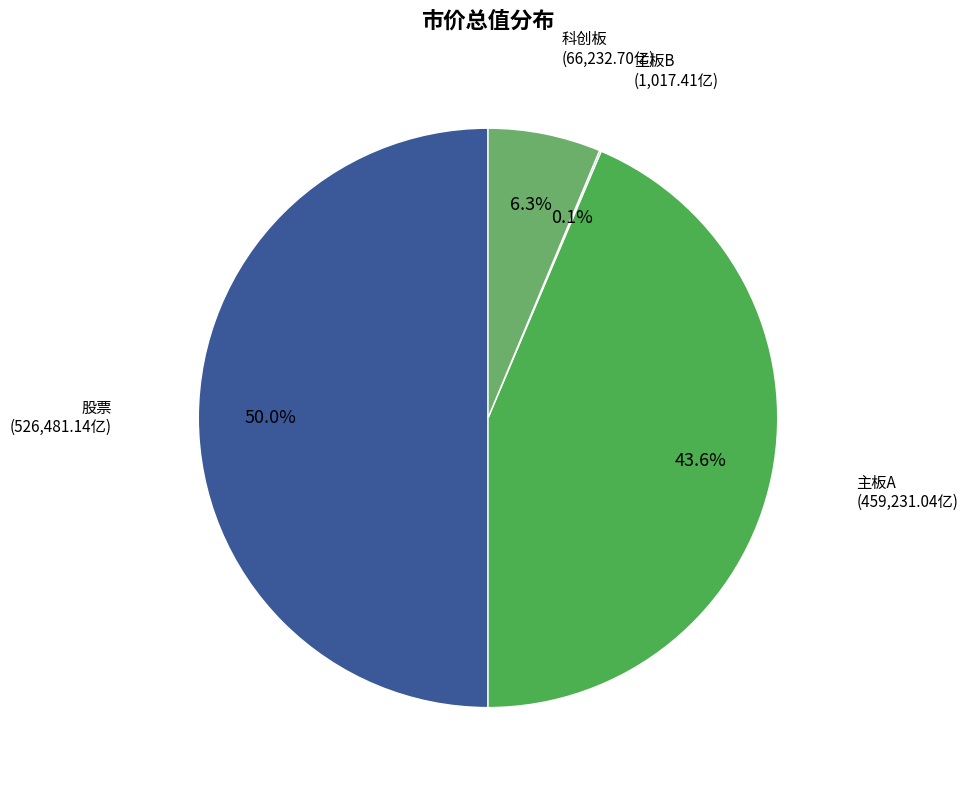

Rank the categories by value from lowest to highest.

主板B, 科创板, 主板A, 股票